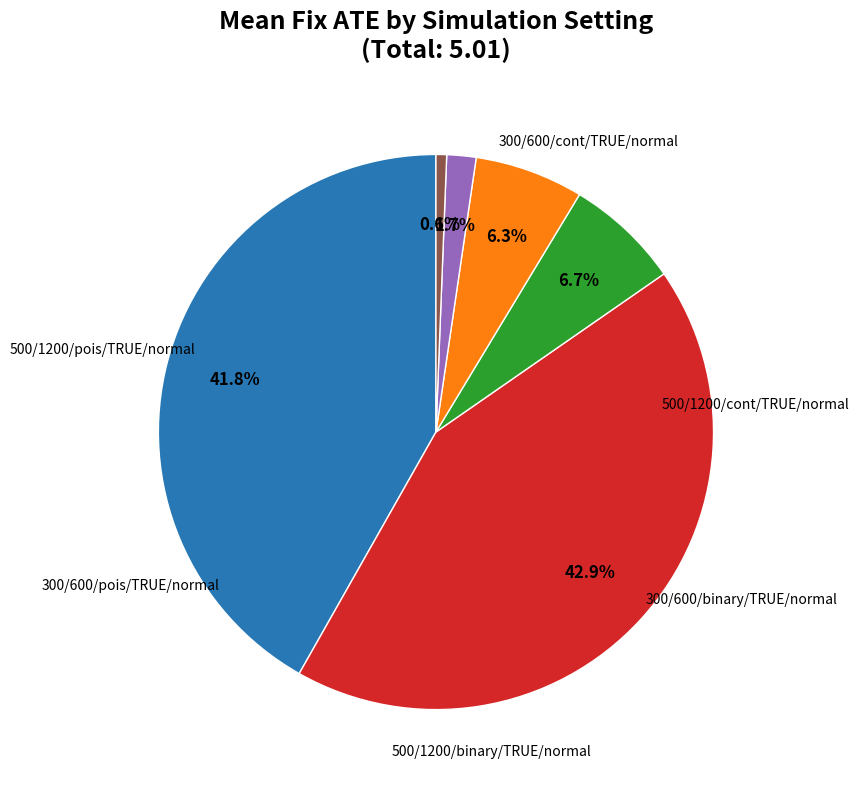

Is there any slice that represents more than half of the pie?

No